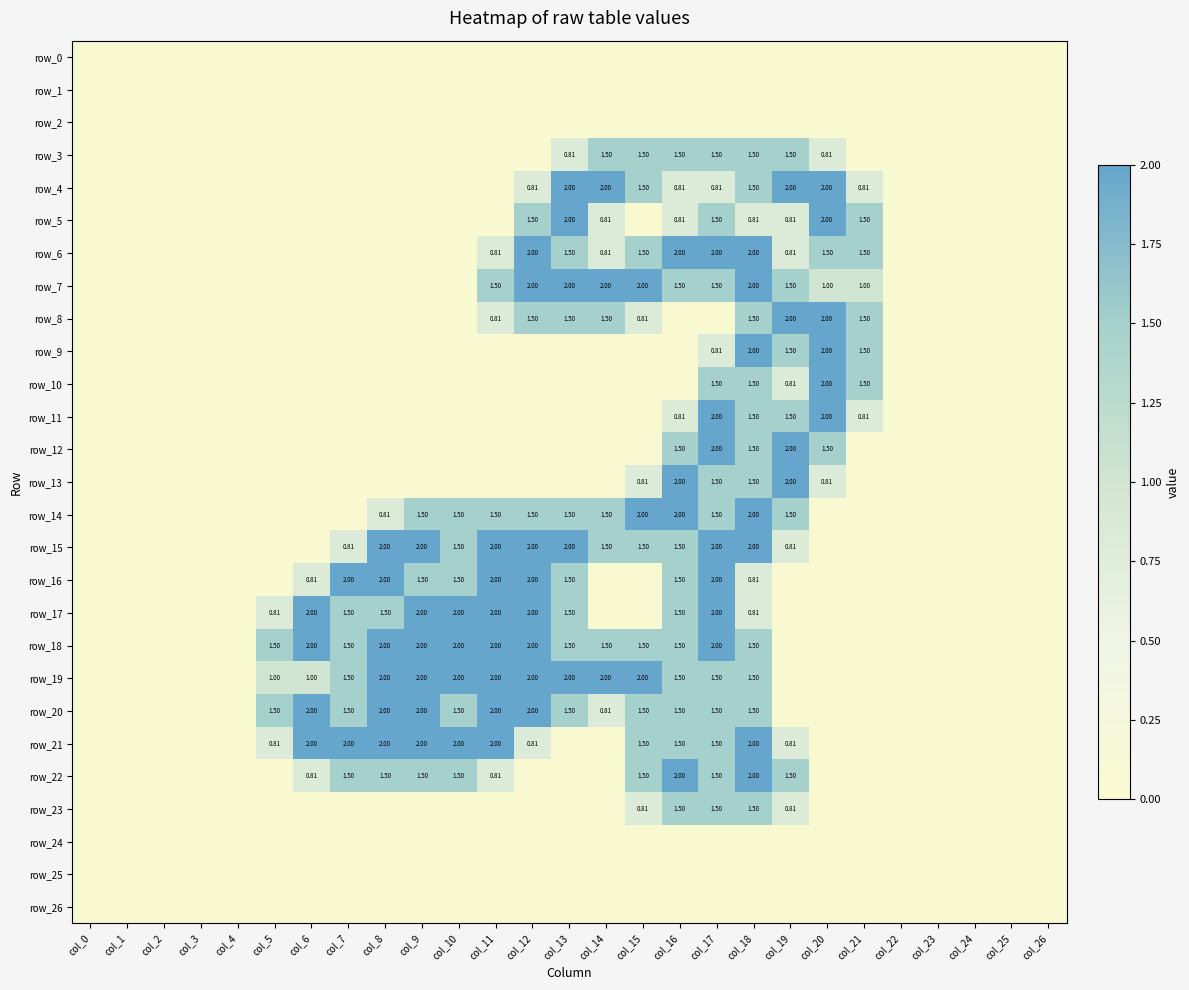

What is the sum of all row_16 values?

17.6